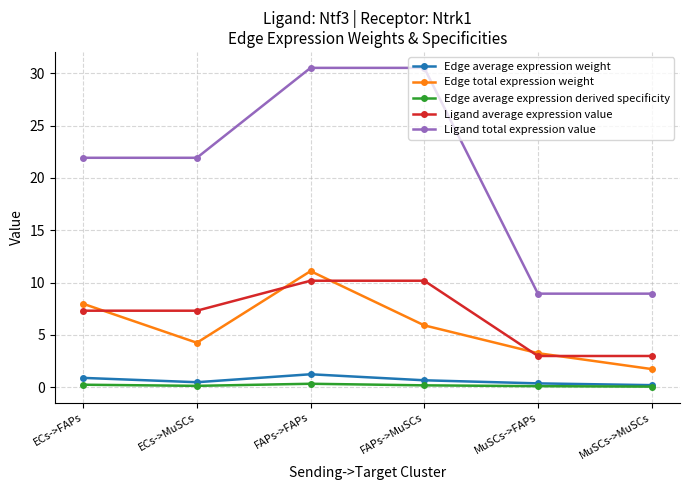

What is the label of the 2nd point from the left?

ECs->MuSCs